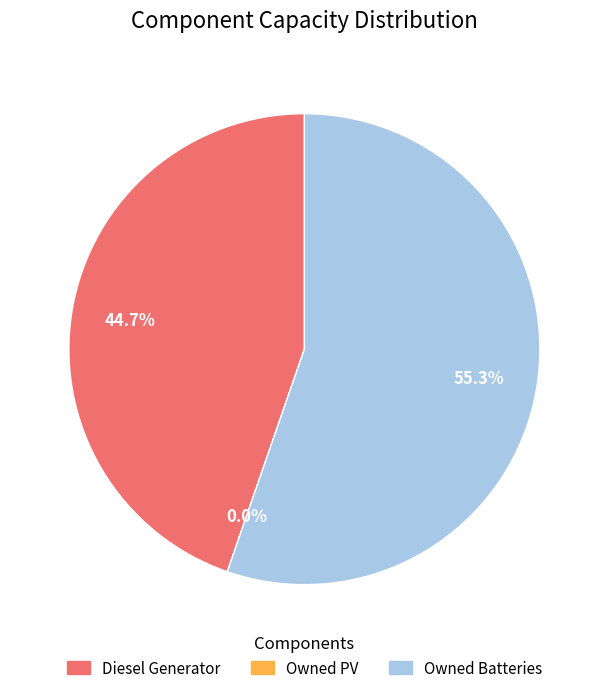

Rank the categories by value from lowest to highest.

Owned PV, Diesel Generator, Owned Batteries